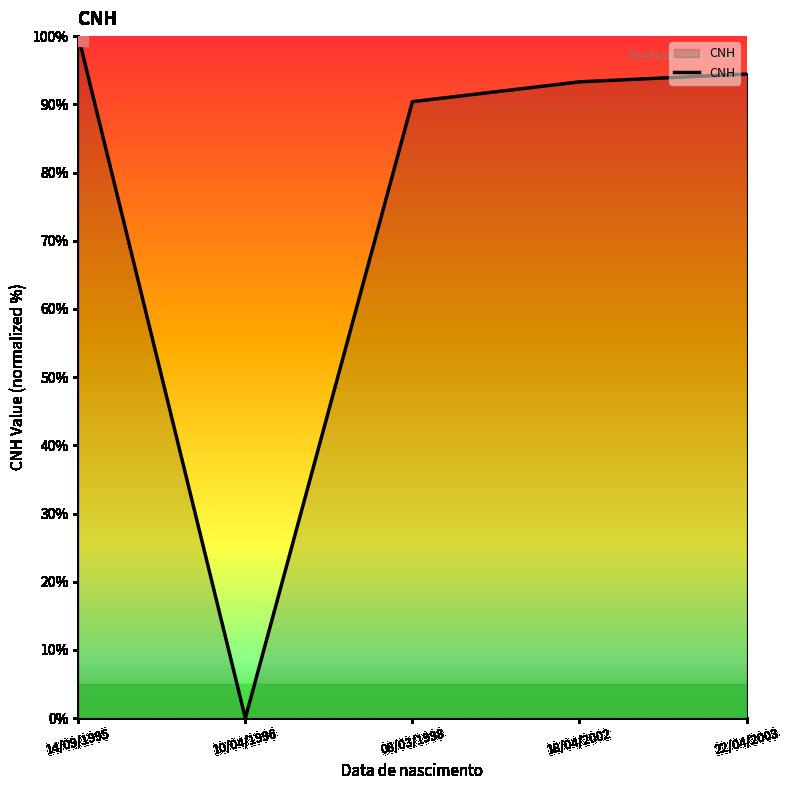

What value does the data have at 18/04/2002?

93.3